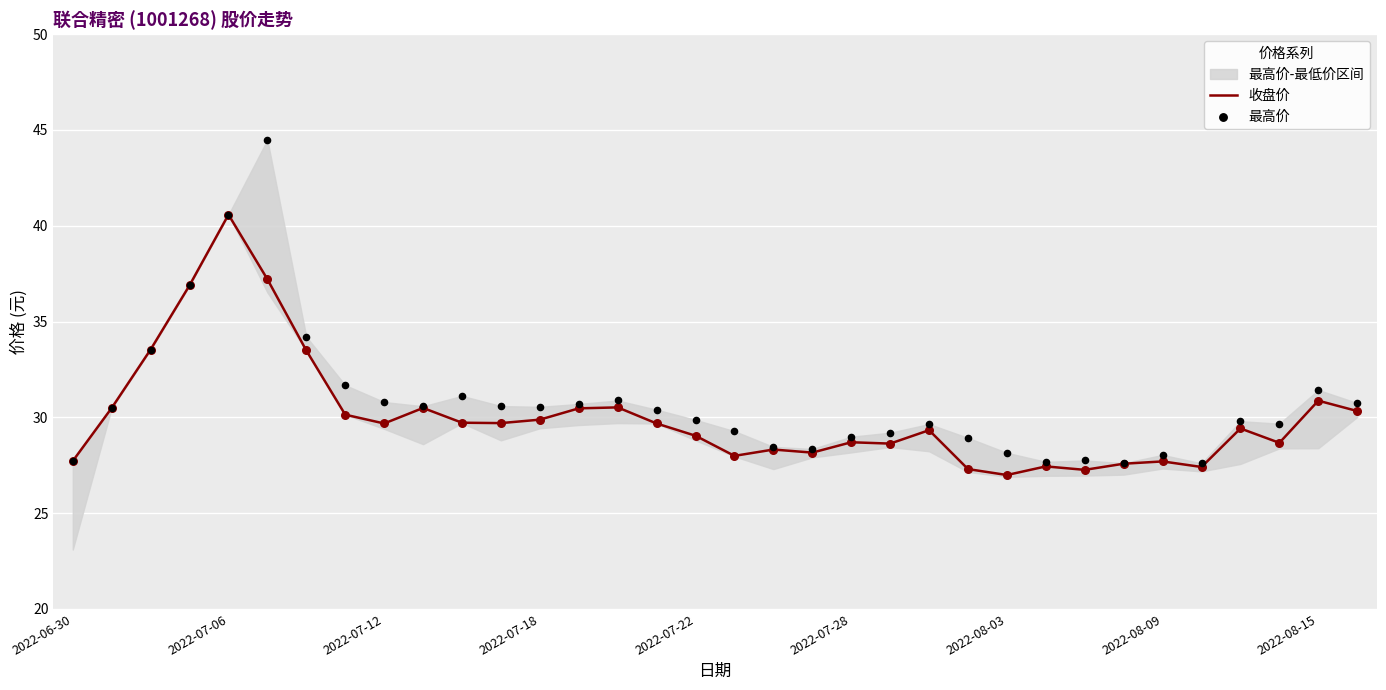

Which series reaches the minimum Y coordinate?

收盘价